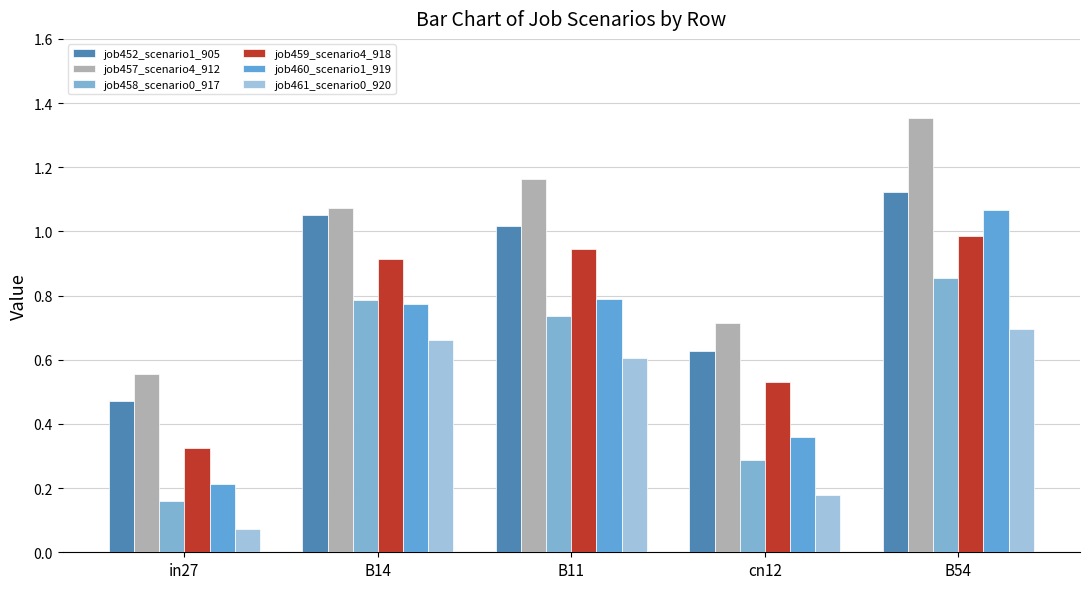

Does the chart contain any negative values?

No